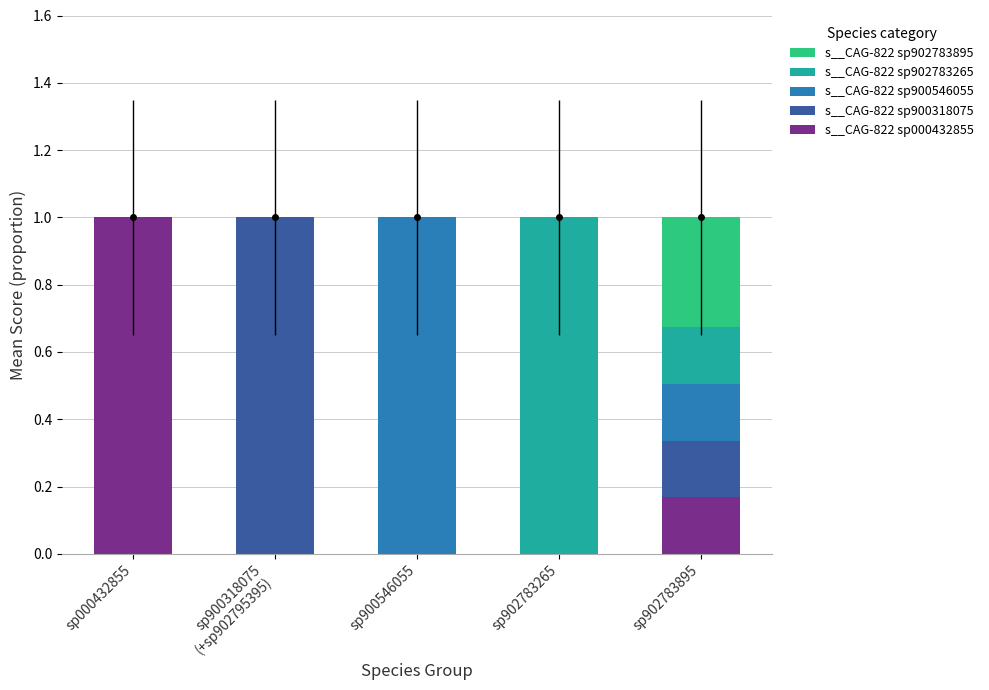

What is the total value across all series at sp902783895?

1.0